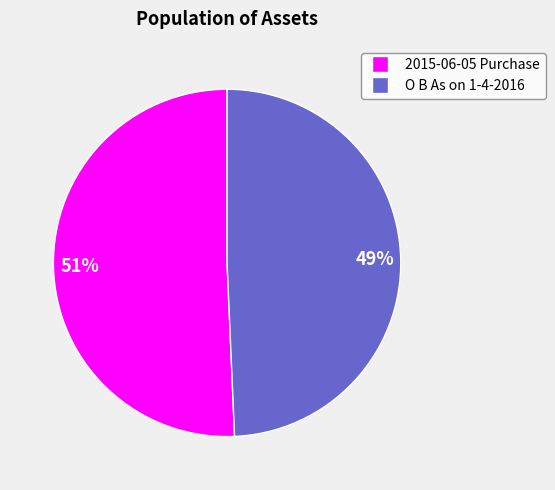

Is there a majority slice in this chart?

Yes